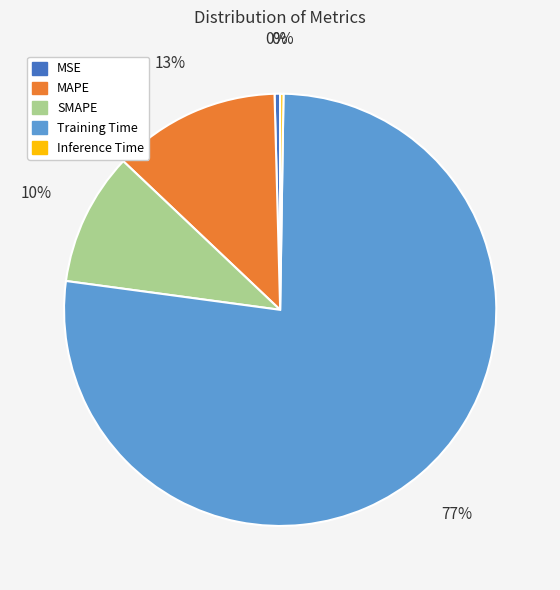

True or false: MSE accounts for 0% of the total.

True